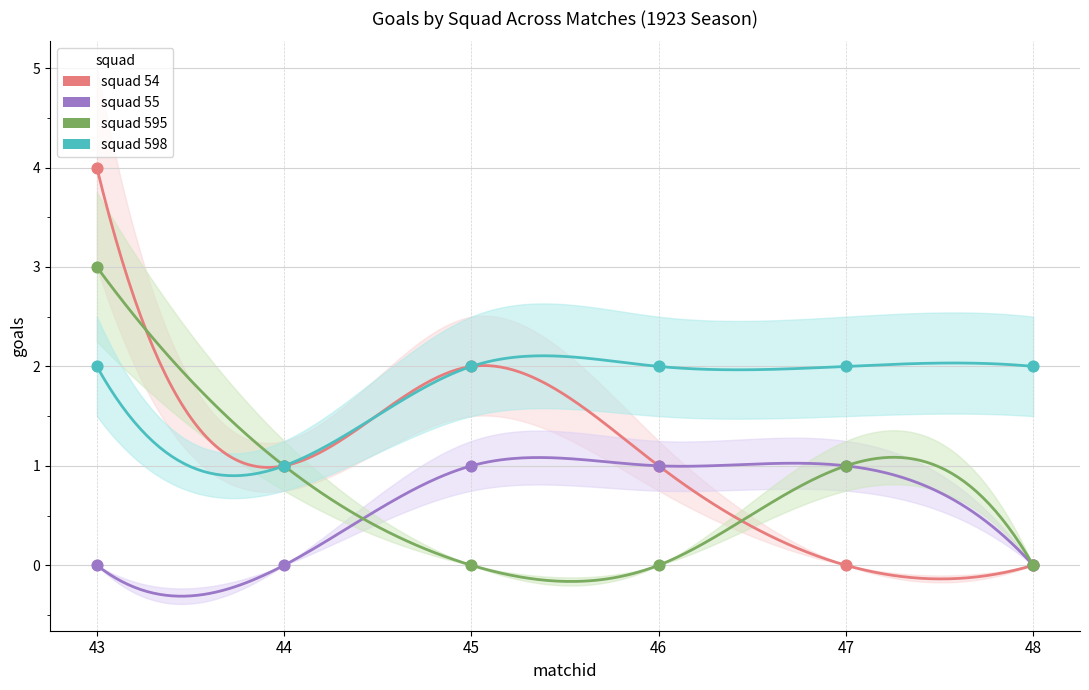

What are all the series names shown in the legend?

54, 55, 595, 598